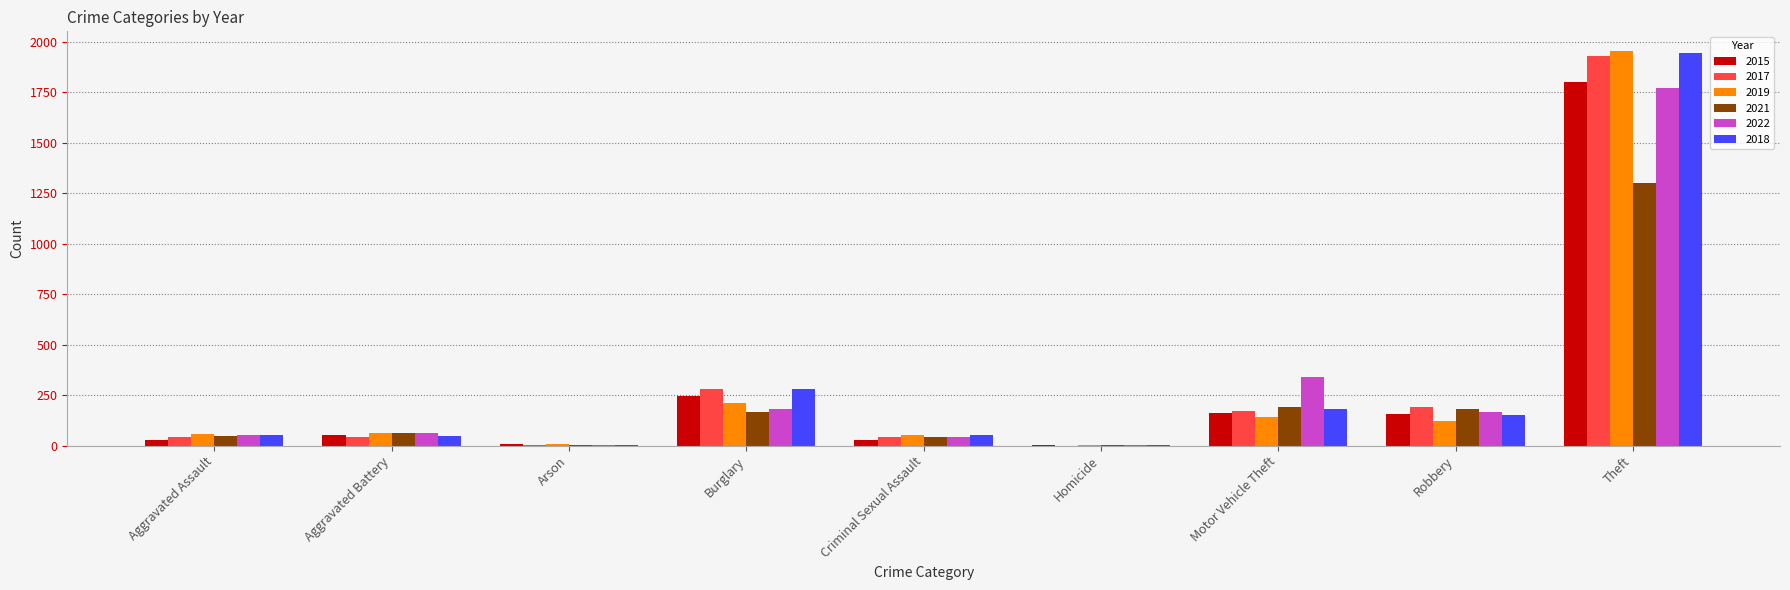

At which category is the sum across all series the highest?

Theft